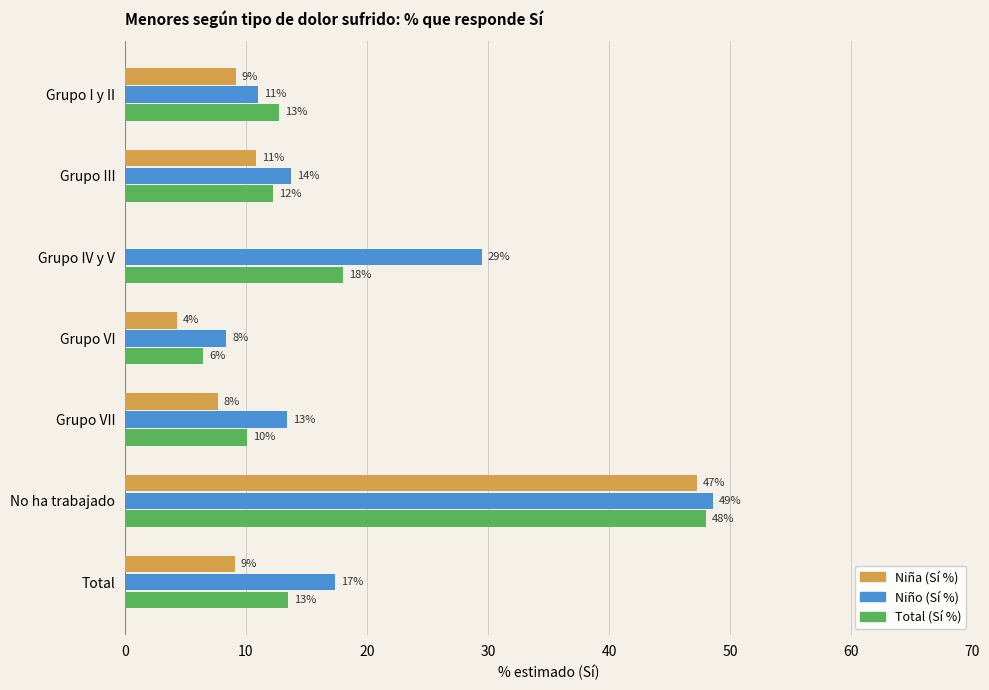

What are all the series names shown in the legend?

Niña (Sí %), Niño (Sí %), Total (Sí %)